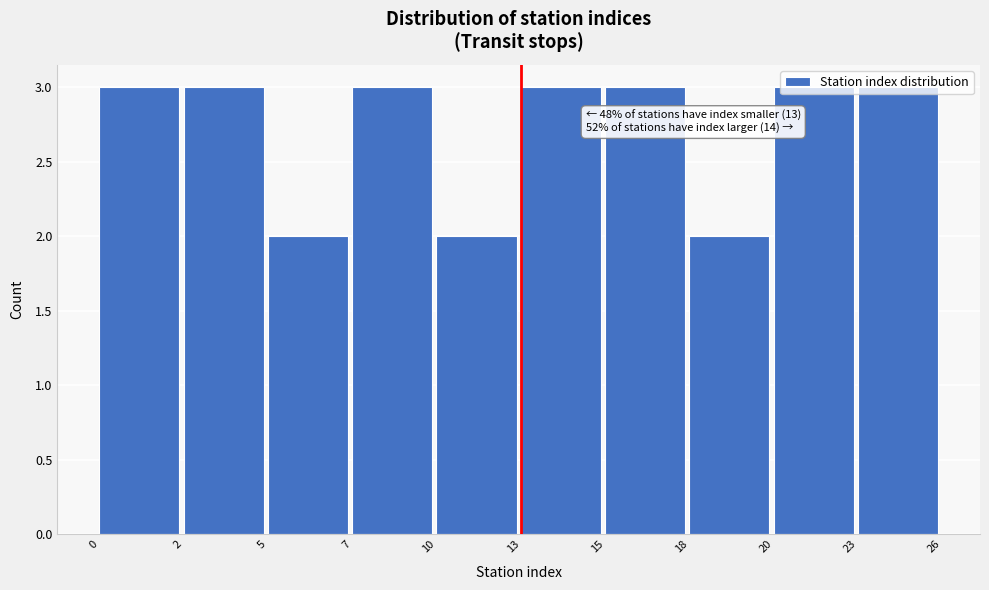

Is it true that the value at 5 is 1?

False